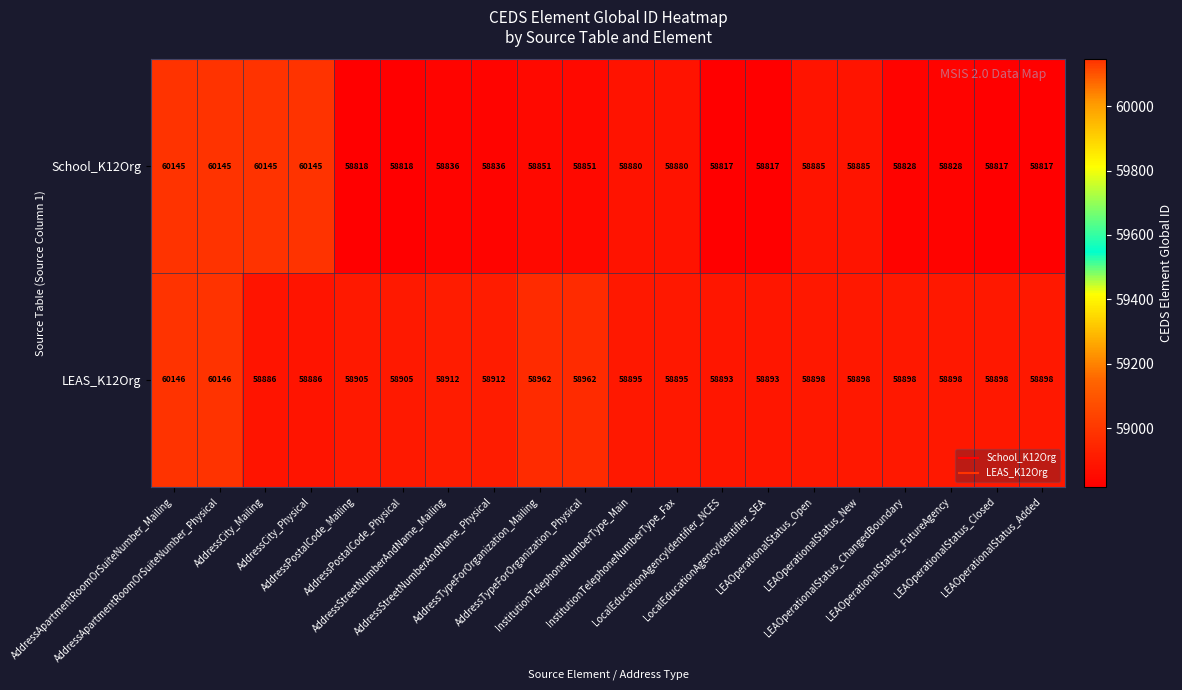

Which series has the widest spread of values?

School_K12Org